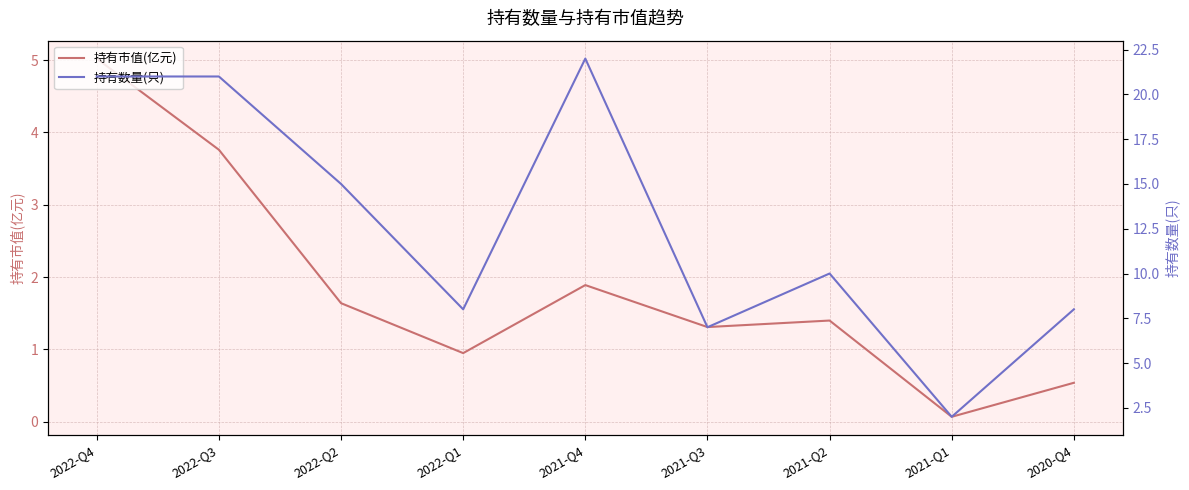

True or false: 持有市值(亿元) and 持有数量(只) cross at least once.

False